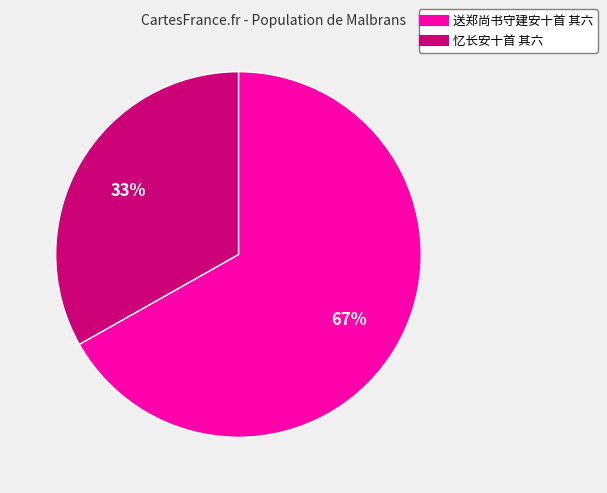

To the nearest percent, what is the difference between the largest and smallest slice percentages?

34%